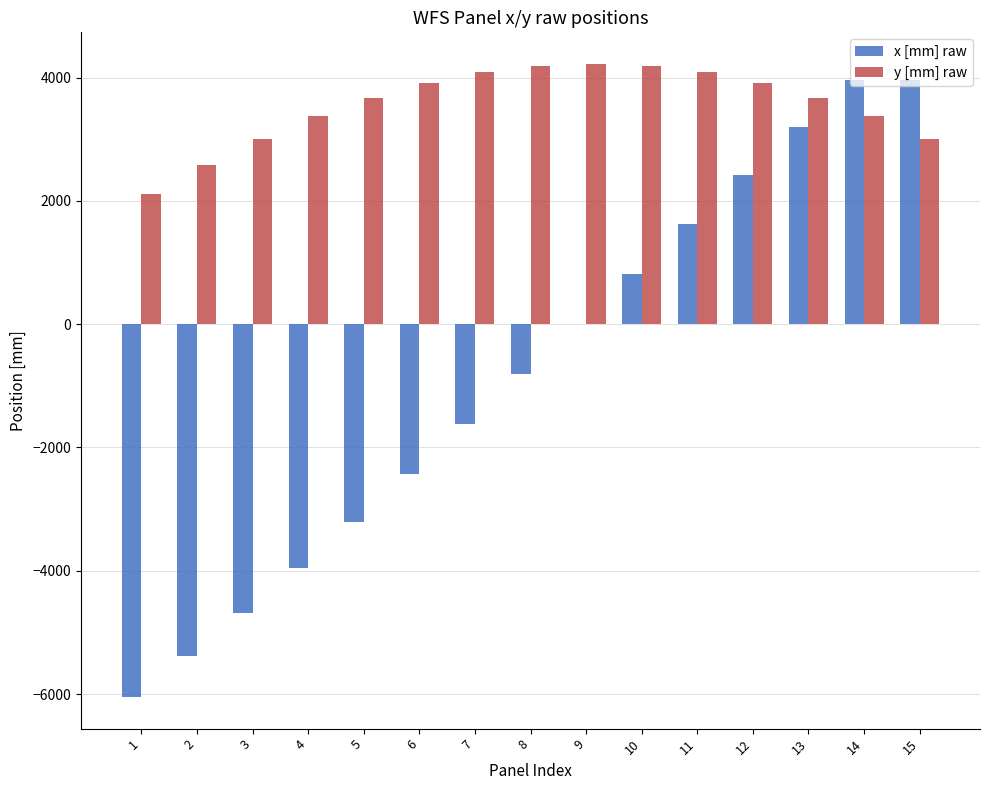

Between 3 and 9, which series saw the biggest shift?

x [mm] raw